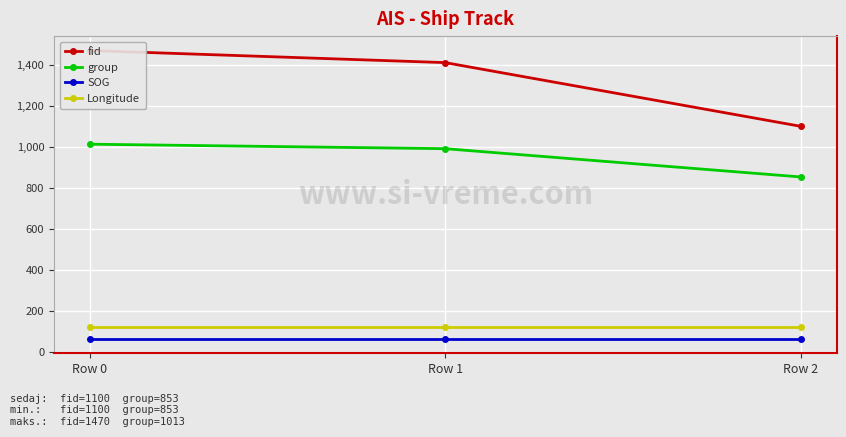

What is the difference between the fid values at Row 0 and Row 2?

370.0